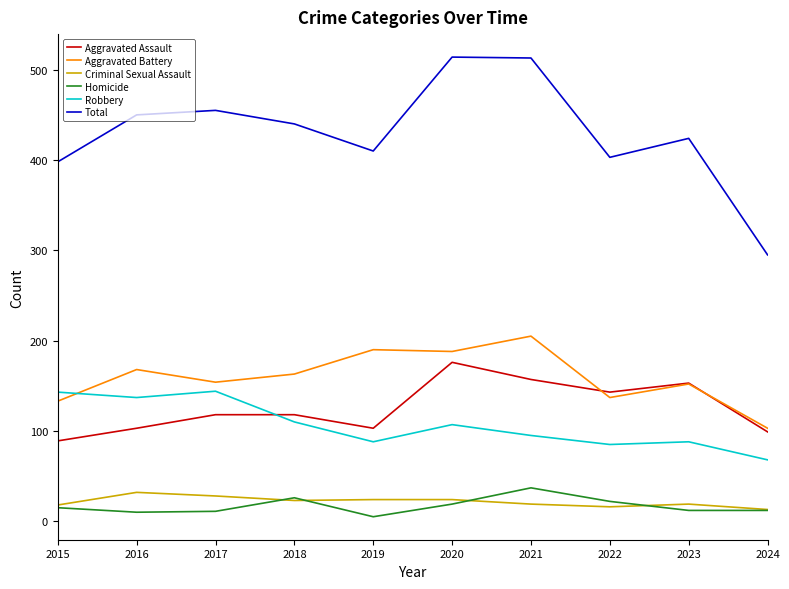

True or false: Homicide and Aggravated Assault cross at least once.

False